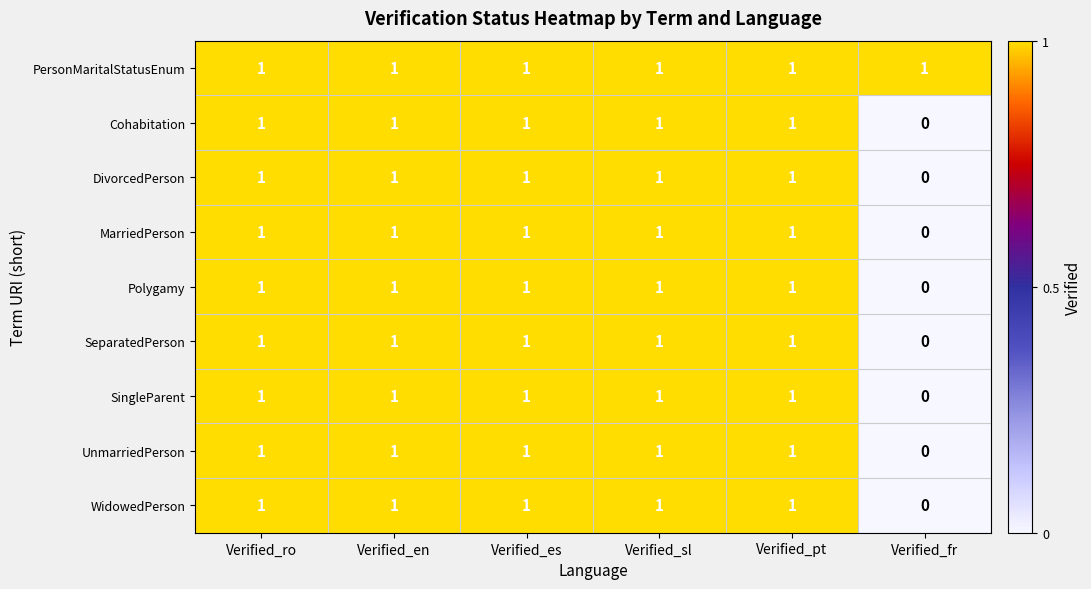

At which label is SingleParent closest to 0?

Verified_fr